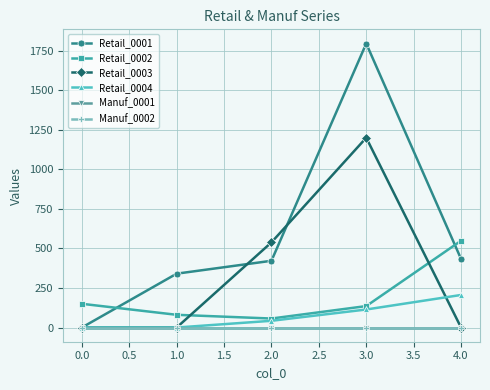

Is this an area chart (filled region under the line)?

No